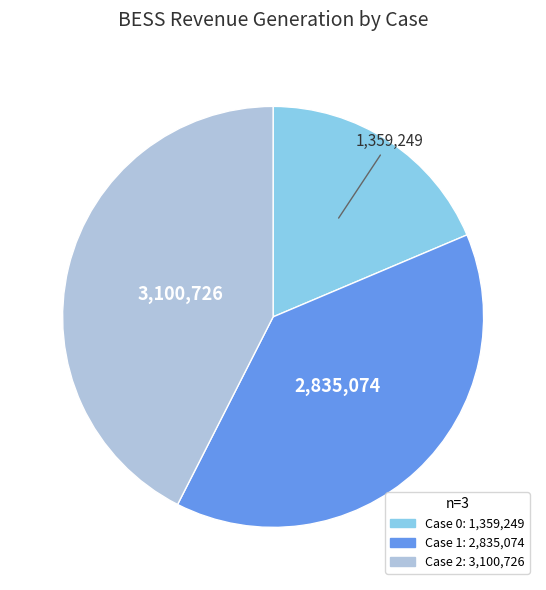

Is there a majority slice in this chart?

No